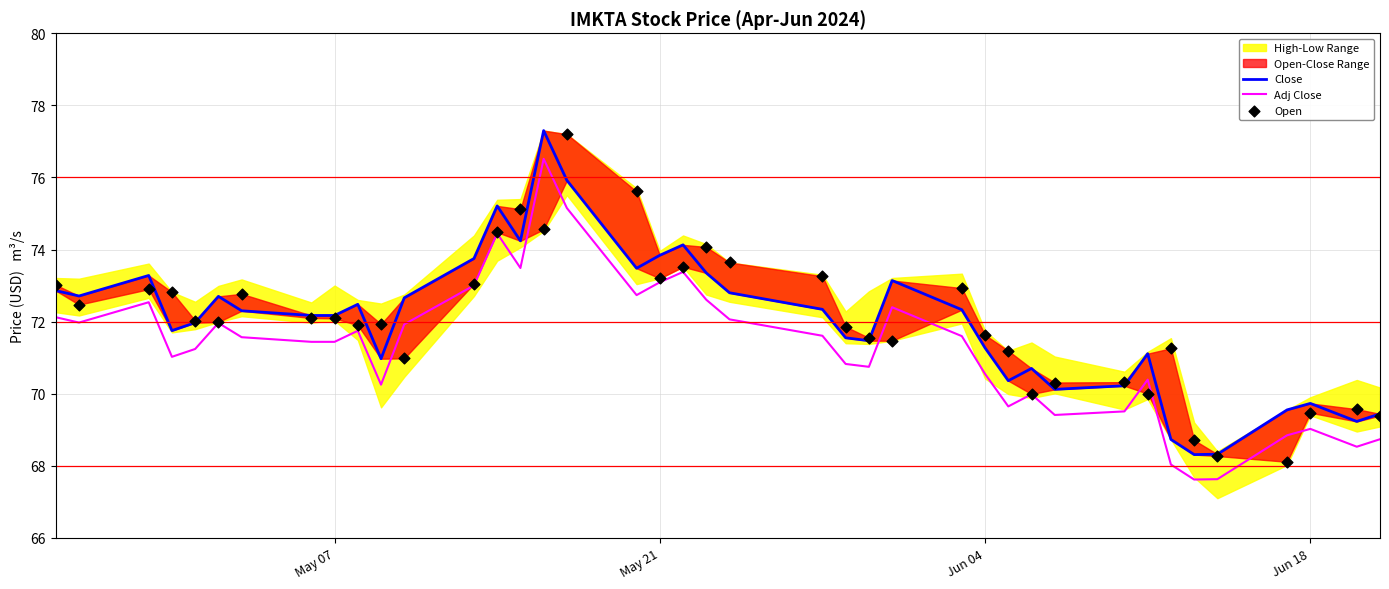

At how many categories does at least one series exceed 74?

7